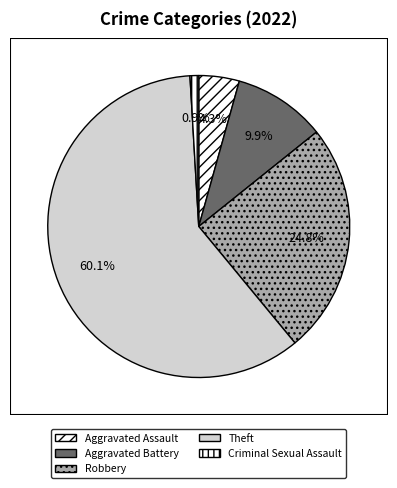

Count the number of slices in the pie.

5